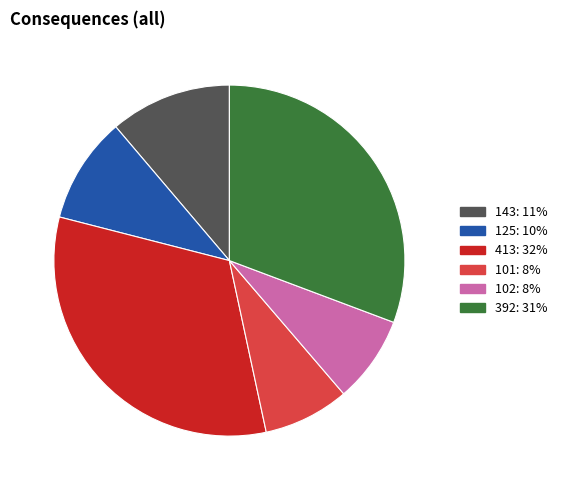

Do 413: 32% and 392: 31% together represent more than half of the pie?

Yes